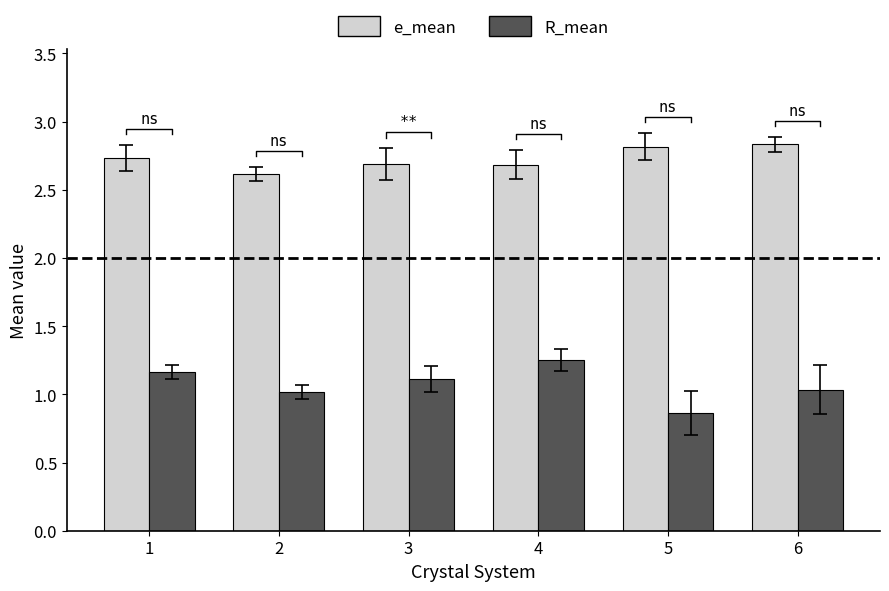

What is the difference between the highest and lowest values at 2?

1.6